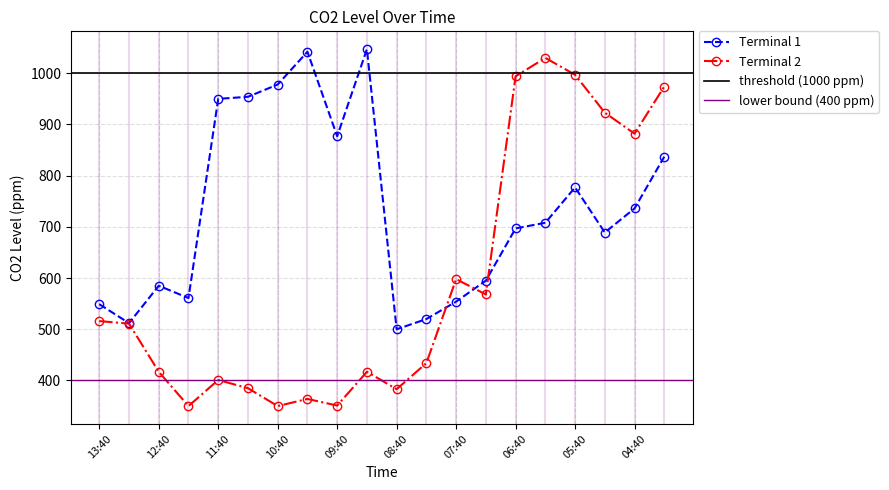

Which category has the lowest value across all series?

12:10